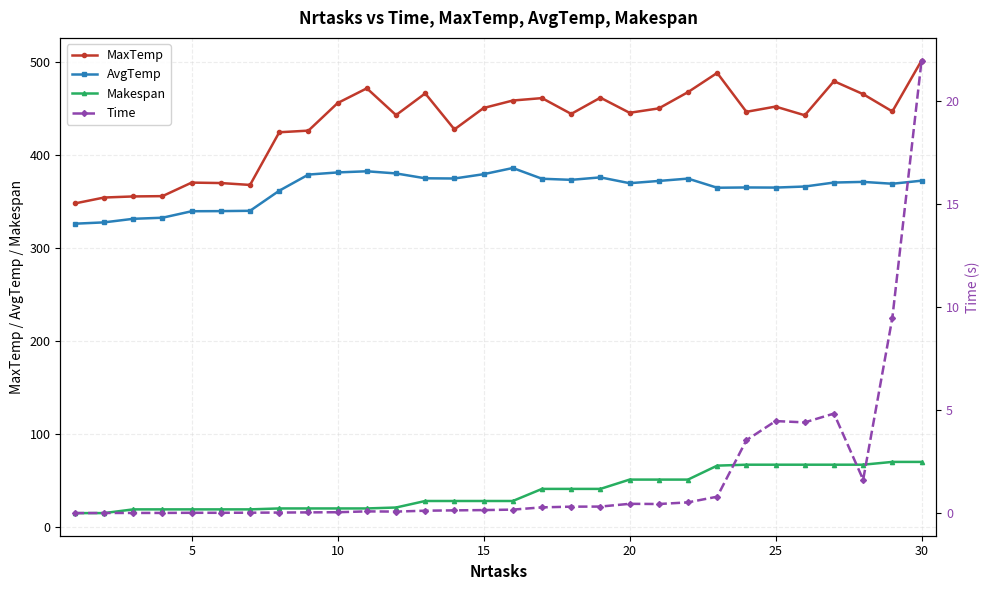

The AvgTemp series shows 225.2 at 15. True or false?

False